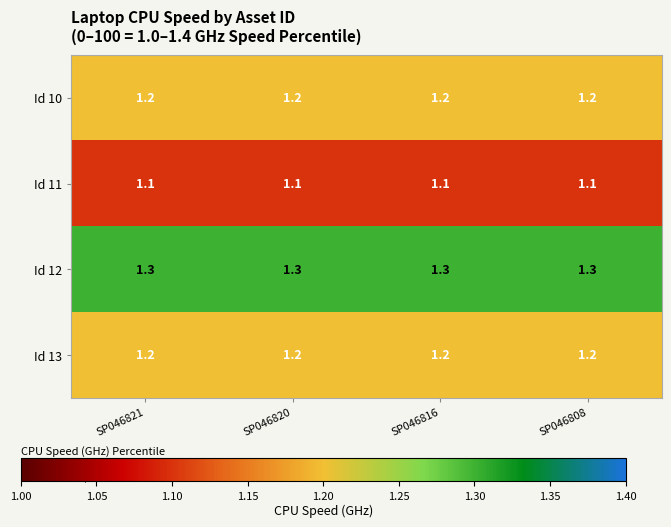

How many data points does each series have?

4